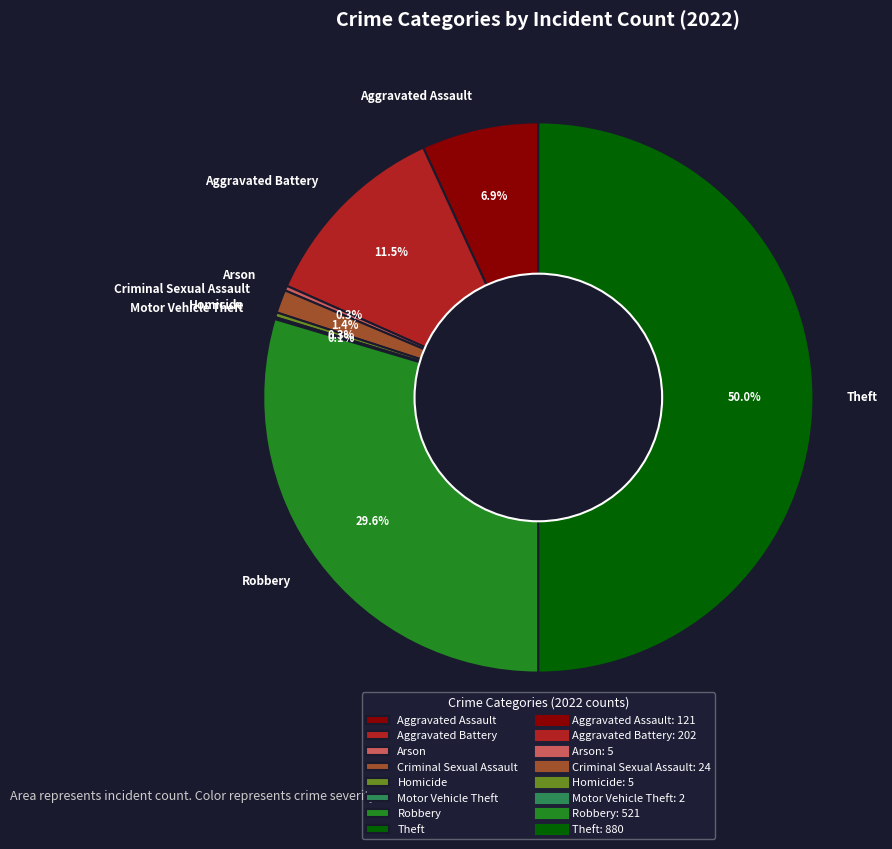

Does Aggravated Assault represent more than half of the total?

No